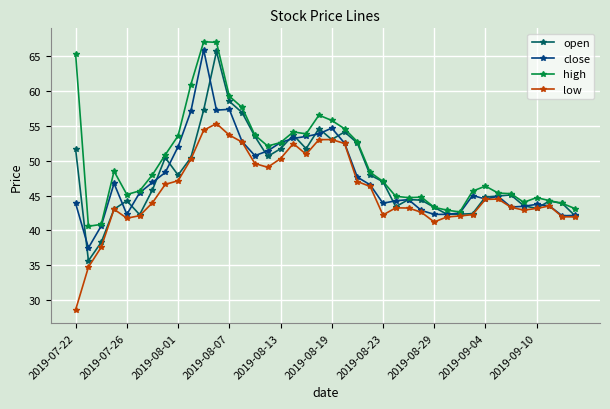

What is the maximum value for close?

65.9